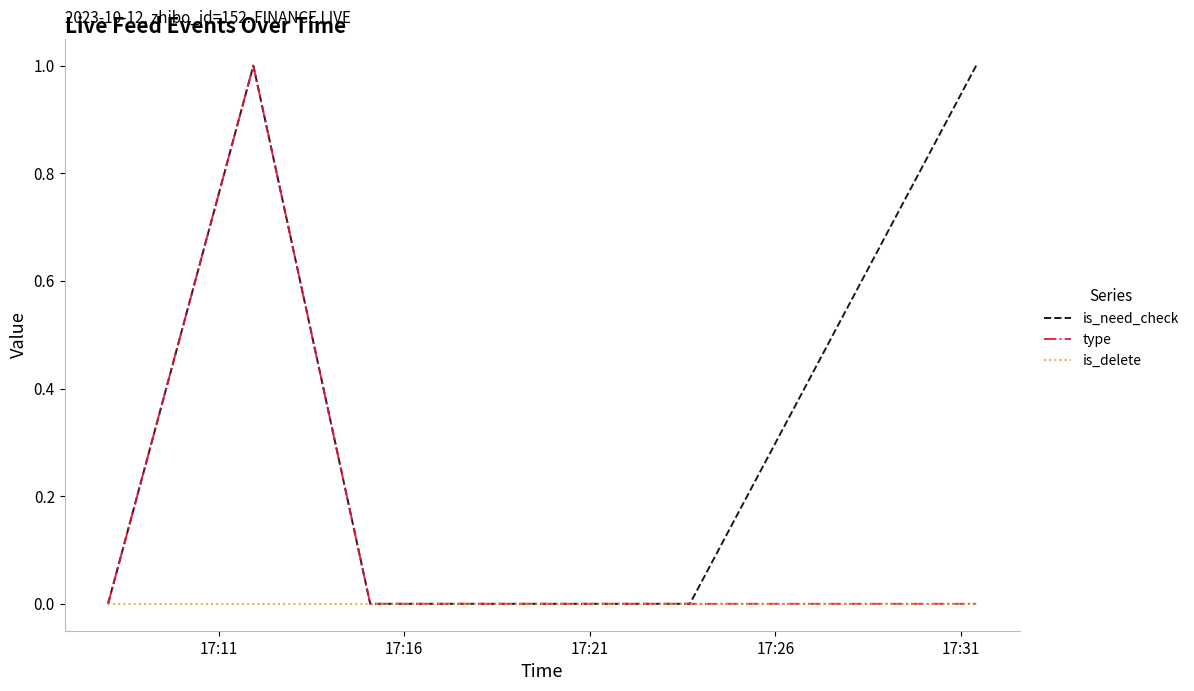

Count the type values in the range 0 to 1.

5